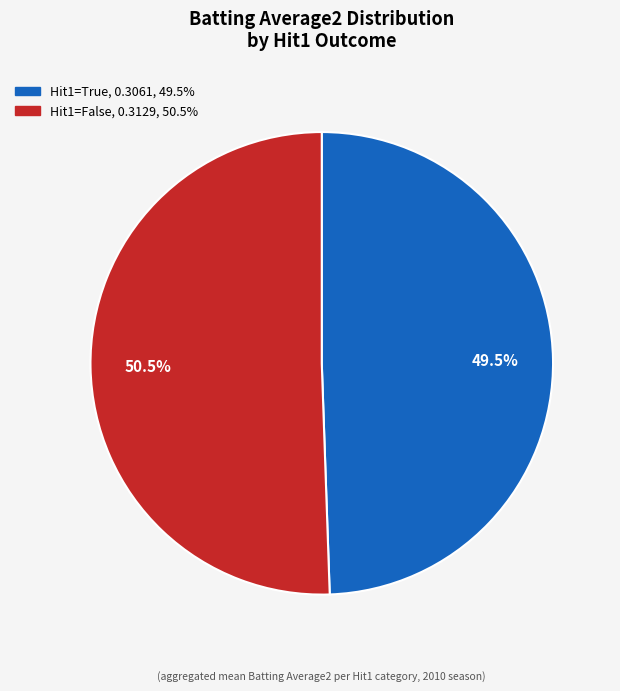

Is there a majority slice in this chart?

Yes